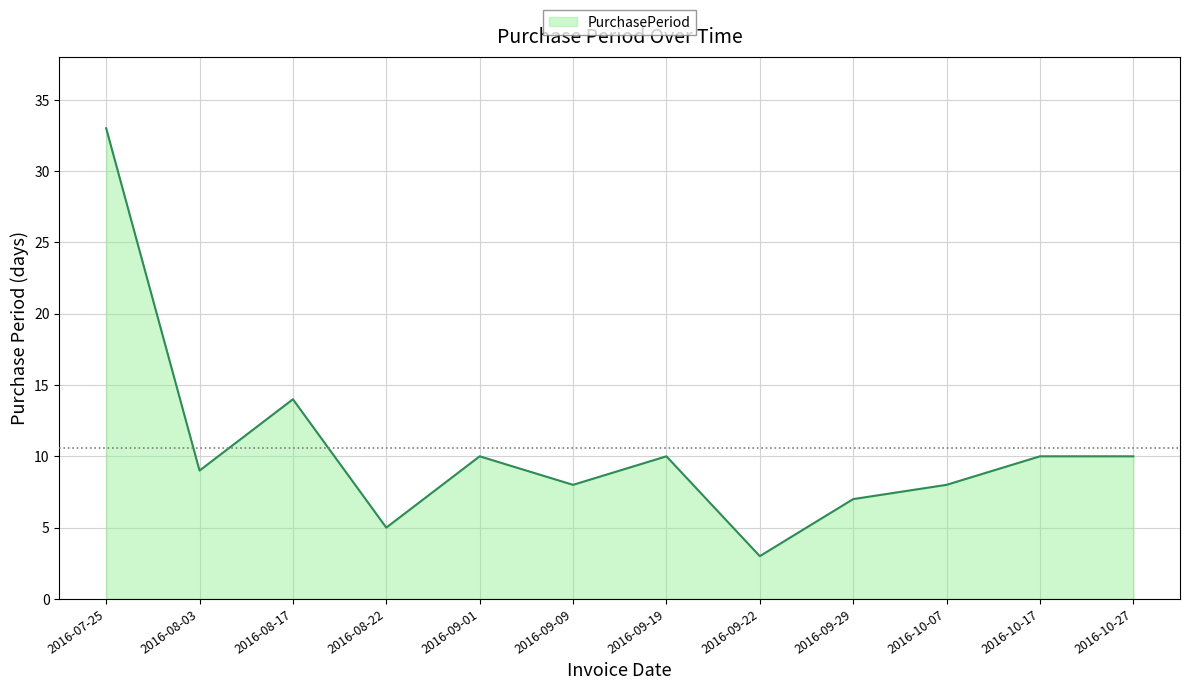

Between 2016-08-17 and 2016-10-07, which is larger?

2016-08-17